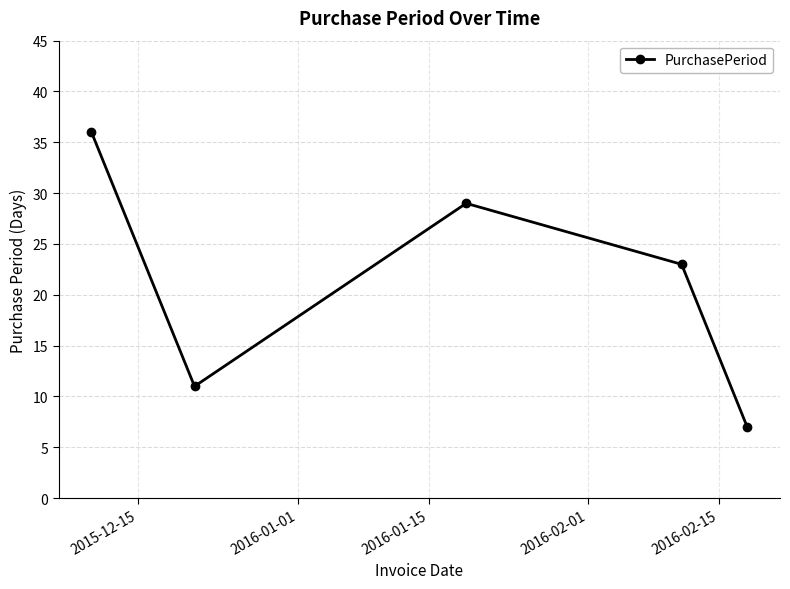

Does the chart have visible grid lines?

Yes